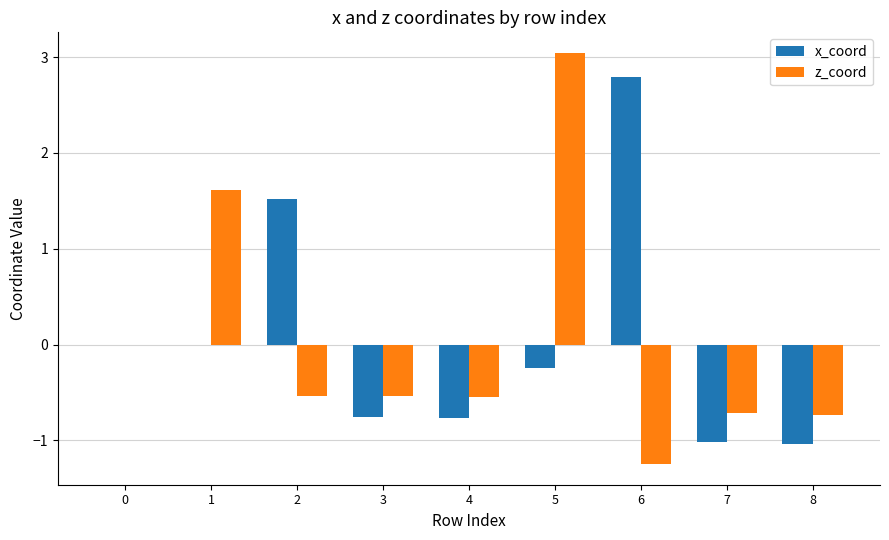

What is the approximate value of z_coord at 7?

-0.7